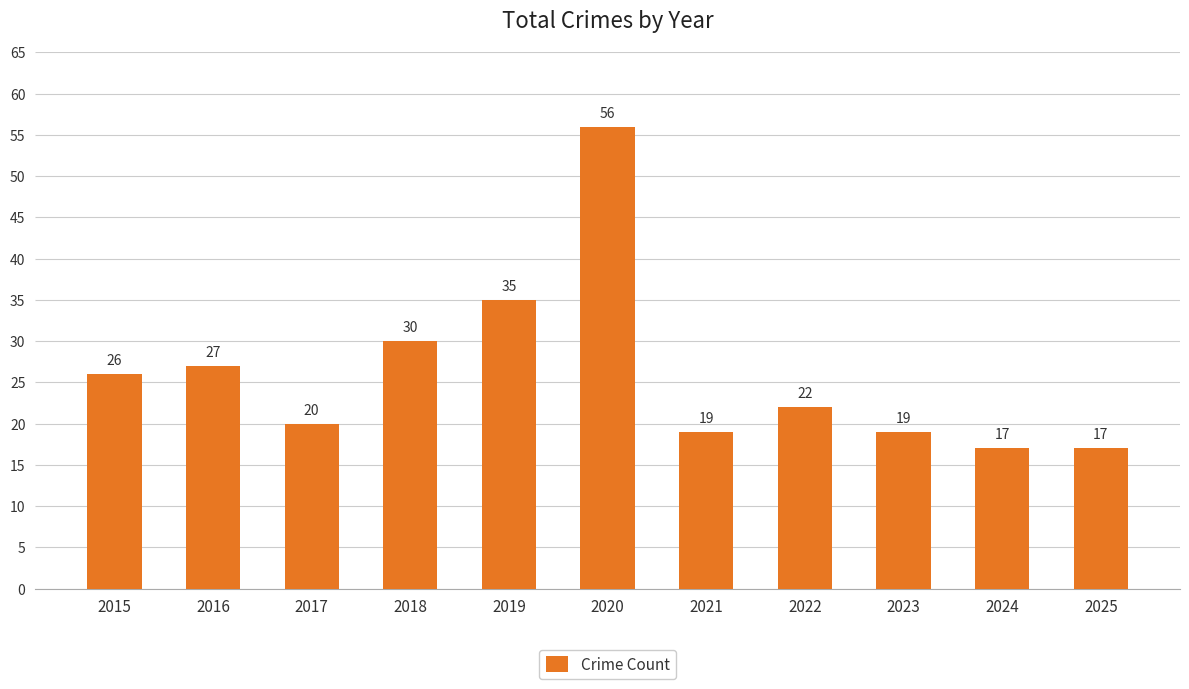

True or false: the data shows 17 at 2024.

True